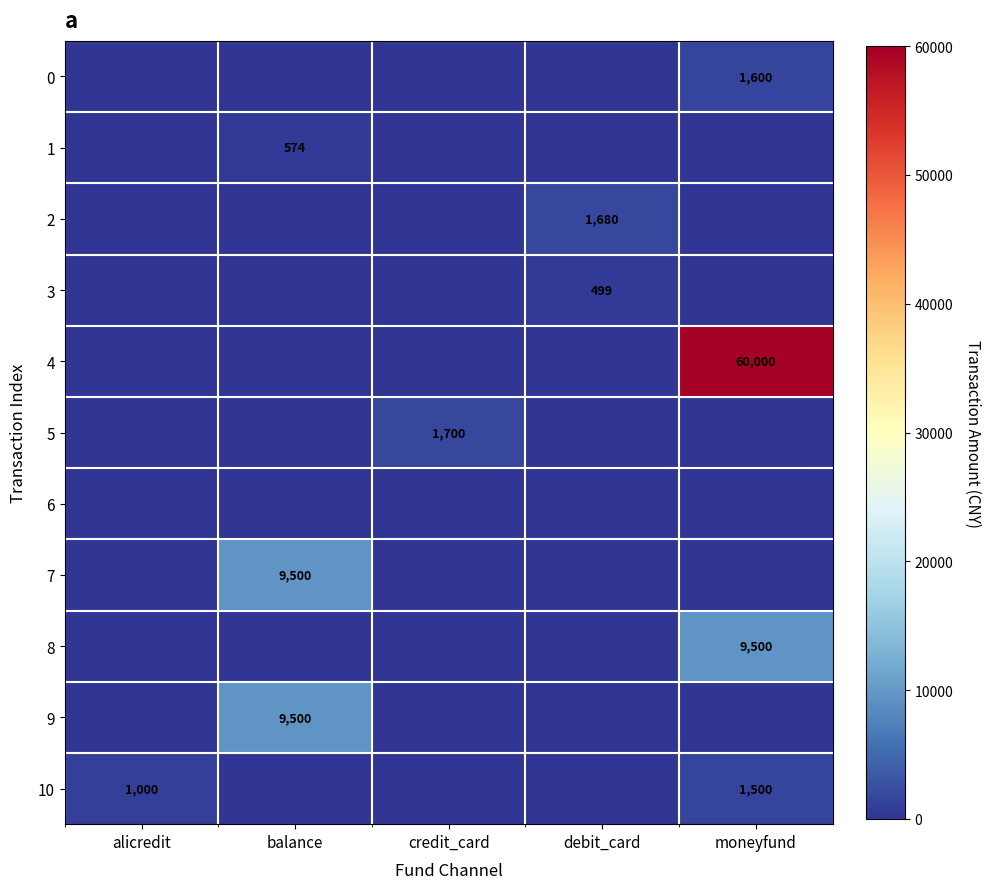

At which category is the sum across all series the highest?

moneyfund